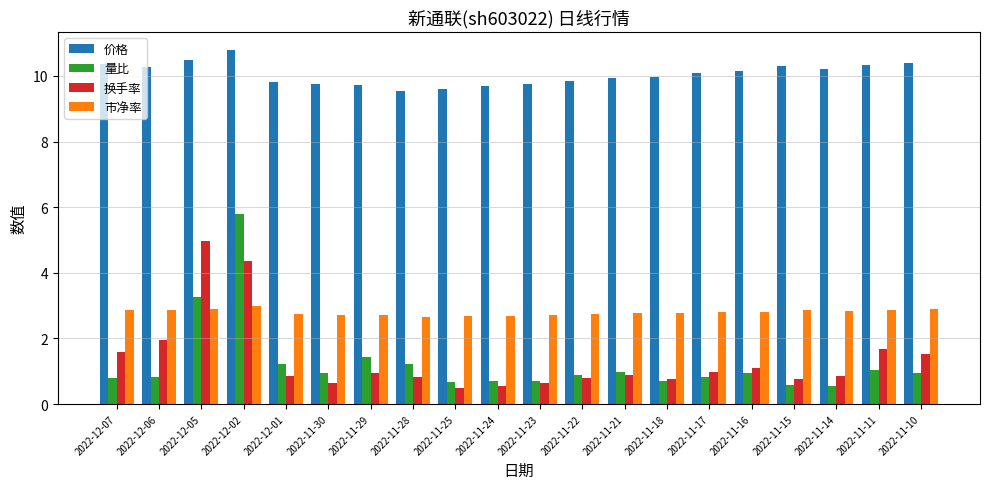

Is it true that 量比 equals 0.8 at 2022-12-06?

True